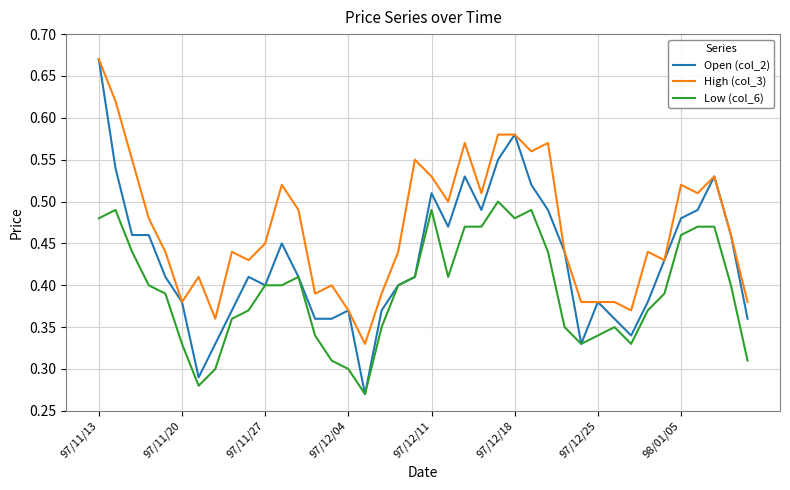

Rank the series by their average value, from lowest to highest.

Low (col_6), Open (col_2), High (col_3)